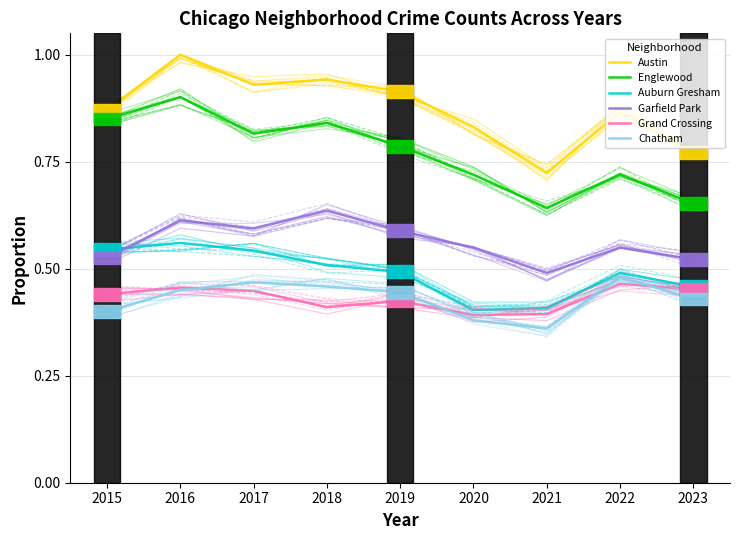

True or false: Grand Crossing has a value of 0.6 at 2021.

False